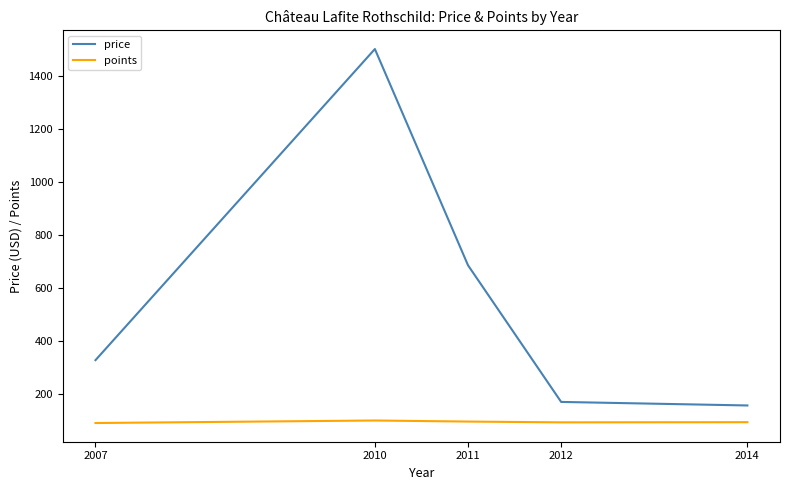

Between 2007 and 2011, which series saw the biggest shift?

price